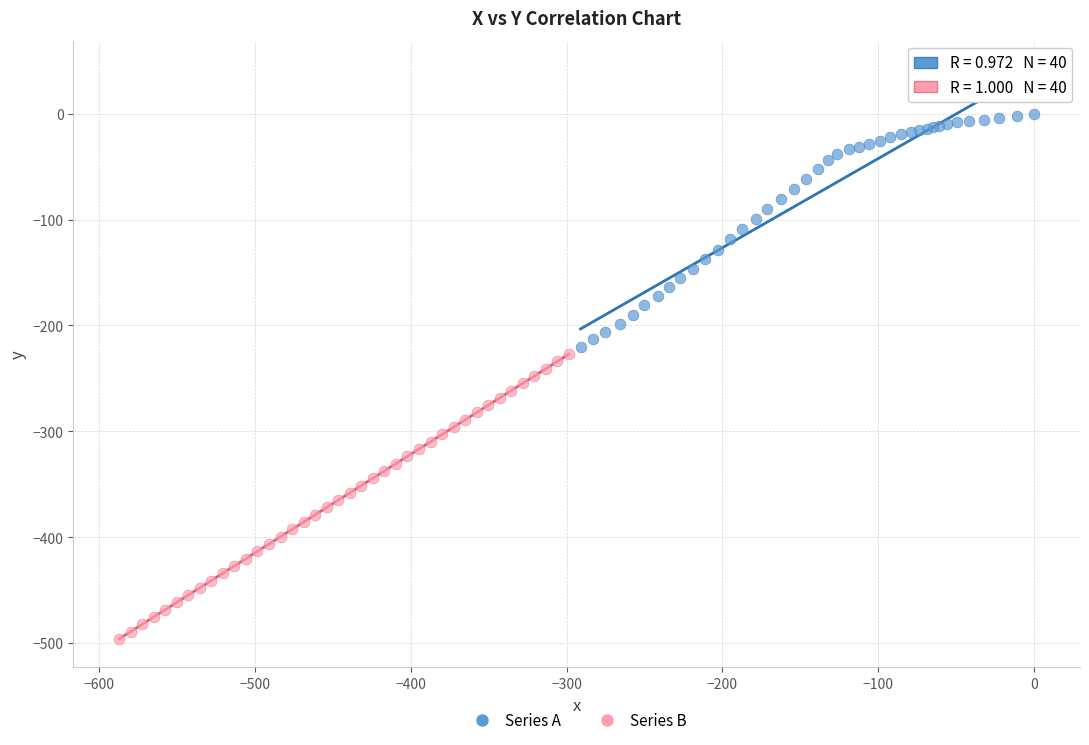

Which series has the widest spread of Y values?

Series B